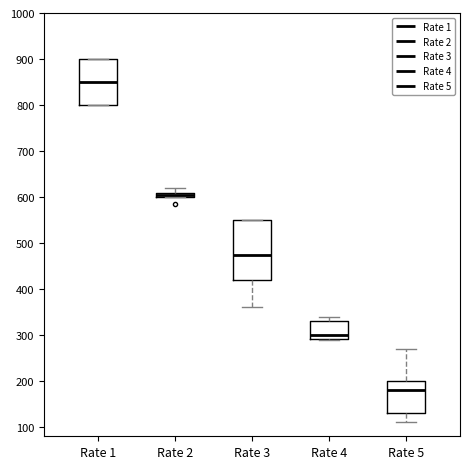

Comparing the boxes themselves (not the whiskers), which one is the tallest?

Rate 3